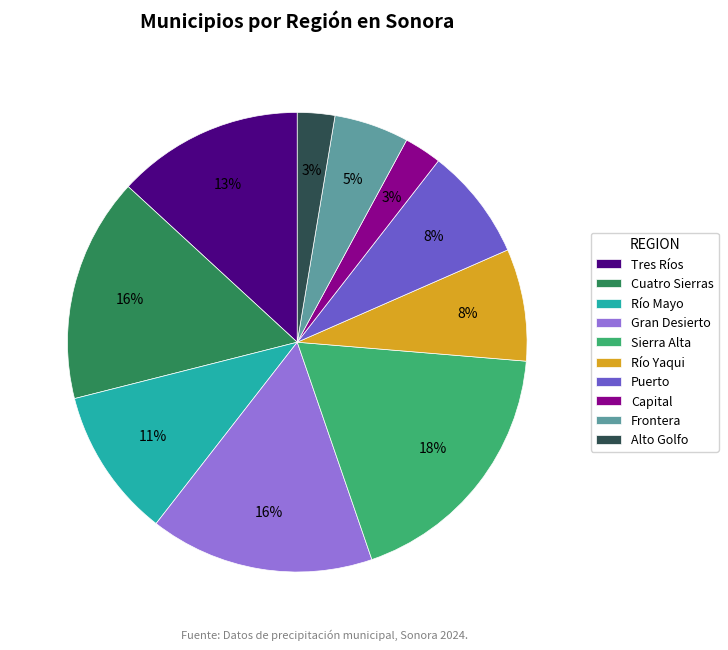

Does any single category account for the majority?

No